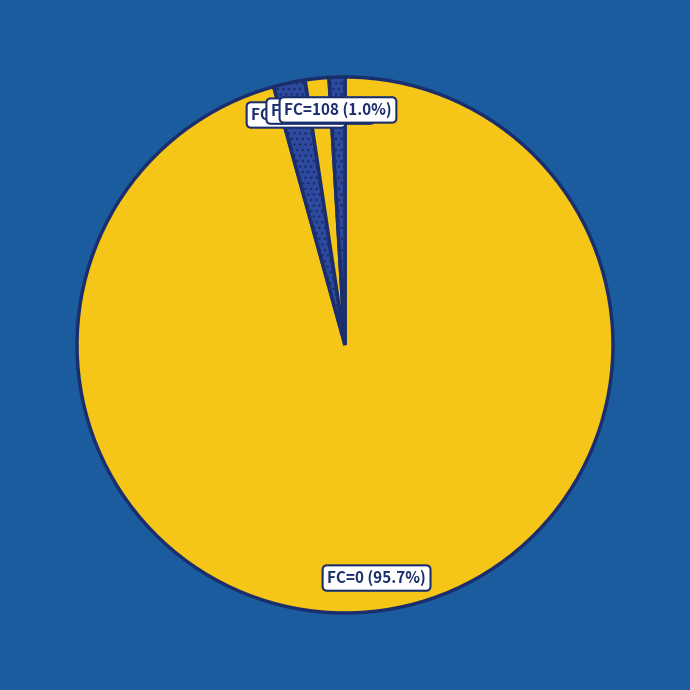

What is the largest slice in the pie chart?

FC=0